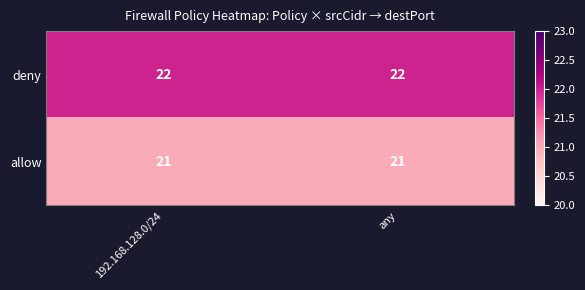

The deny series shows 22 at 192.168.128.0/24. True or false?

True